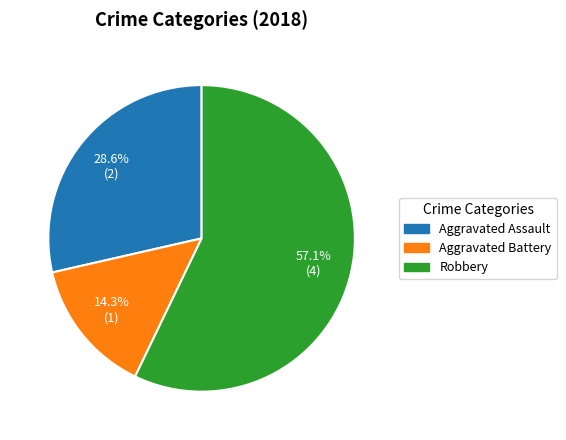

Is there a majority slice in this chart?

Yes